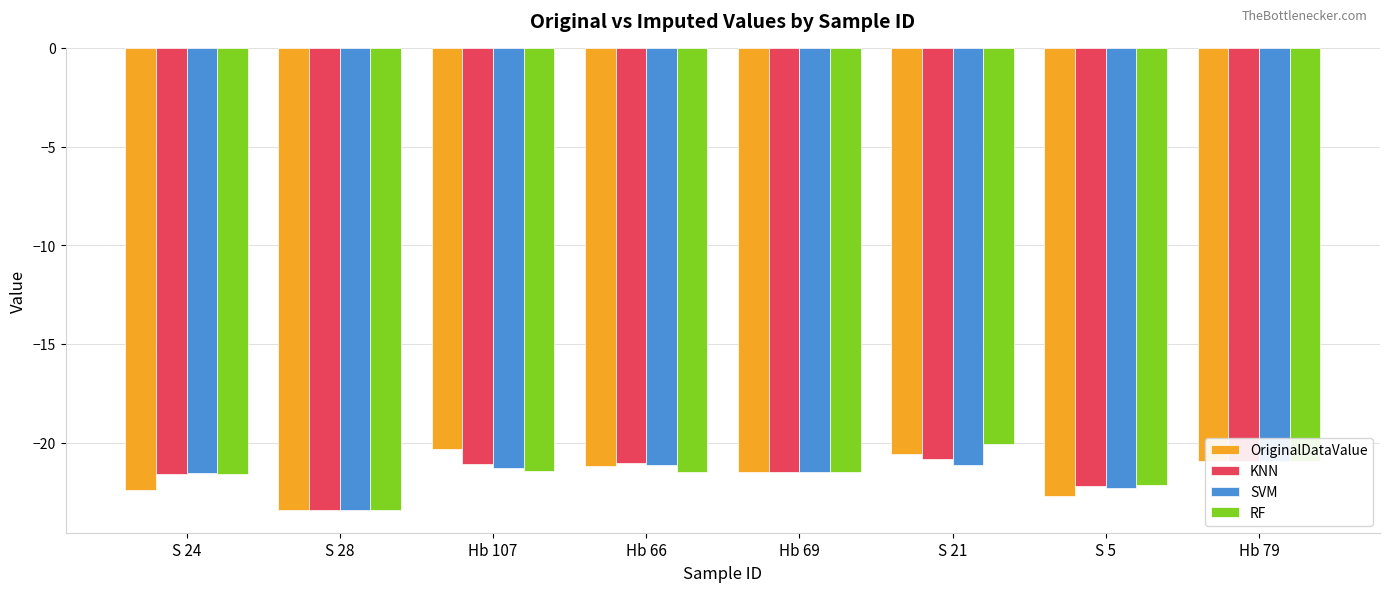

Reading left to right, what are all the values shown in this chart?

OriginalDataValue: S 24=-22.4	S 28=-23.4	Hb 107=-20.4	Hb 66=-21.2	Hb 69=-21.5	S 21=-20.6	S 5=-22.7	Hb 79=-20.9
KNN: S 24=-21.6	S 28=-23.4	Hb 107=-21.1	Hb 66=-21.0	Hb 69=-21.5	S 21=-20.8	S 5=-22.2	Hb 79=-20.9
SVM: S 24=-21.5	S 28=-23.4	Hb 107=-21.3	Hb 66=-21.1	Hb 69=-21.5	S 21=-21.1	S 5=-22.3	Hb 79=-20.9
RF: S 24=-21.6	S 28=-23.4	Hb 107=-21.5	Hb 66=-21.5	Hb 69=-21.5	S 21=-20.1	S 5=-22.2	Hb 79=-20.9